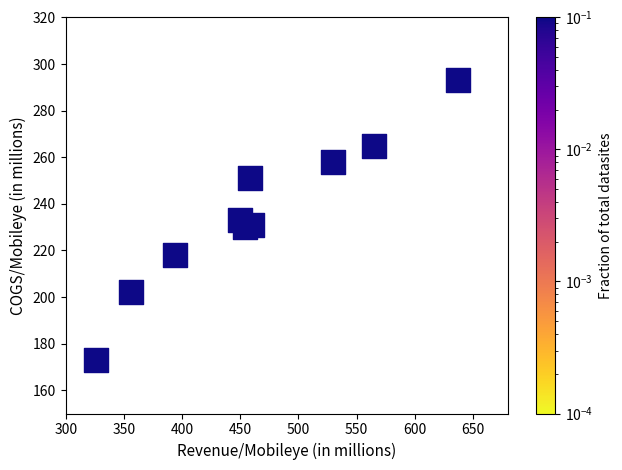

What is the average X value?

463